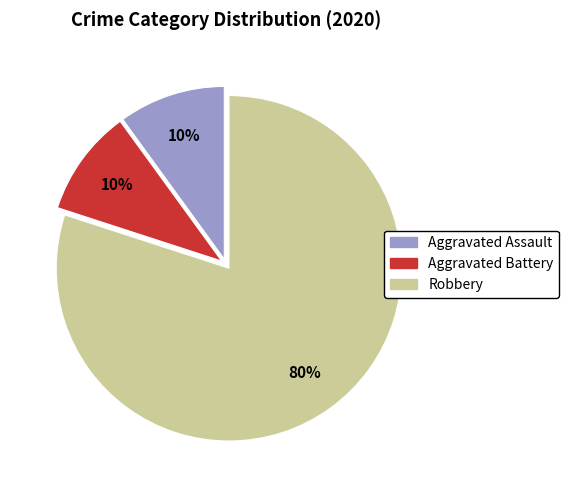

Does Aggravated Battery account for over 50% of the chart?

No